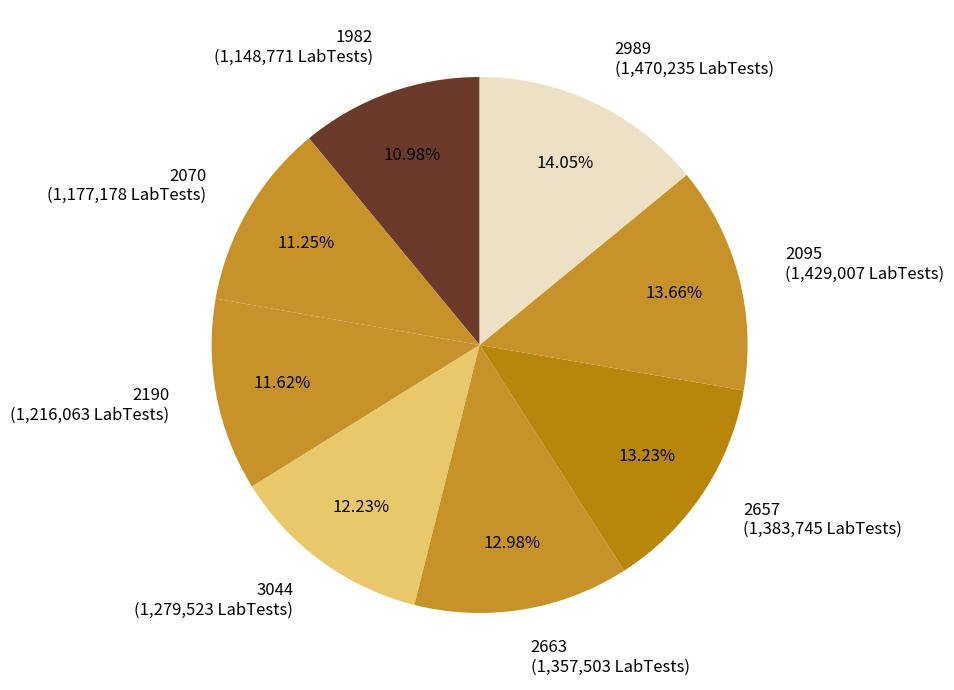

True or false: 2190 accounts for 12% of the total.

True